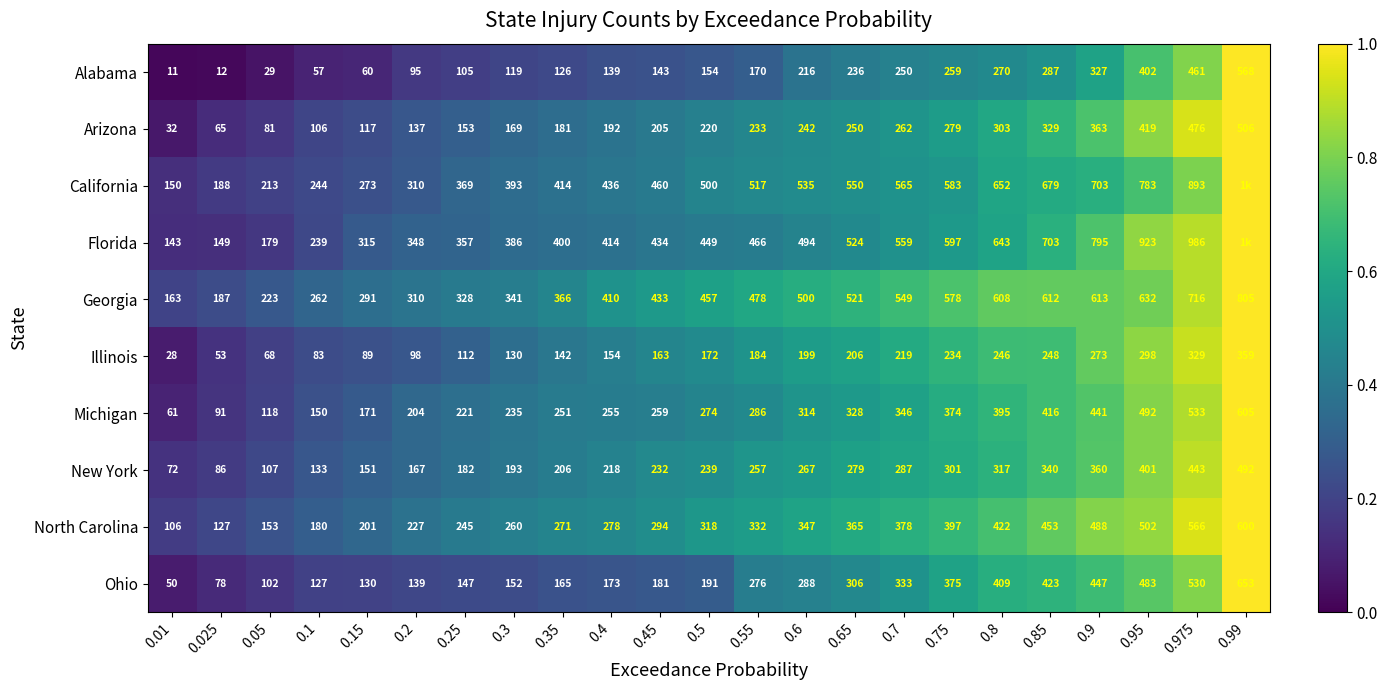

Between 0.45 and 0.05, which is larger?

0.45